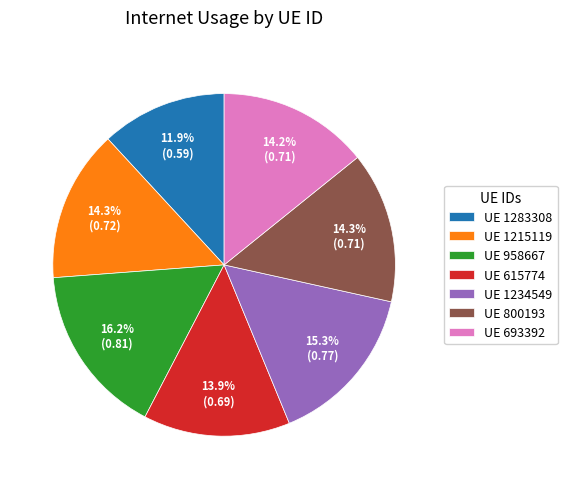

Combined, what portion of the pie is UE 693392 and UE 800193?

28.5%